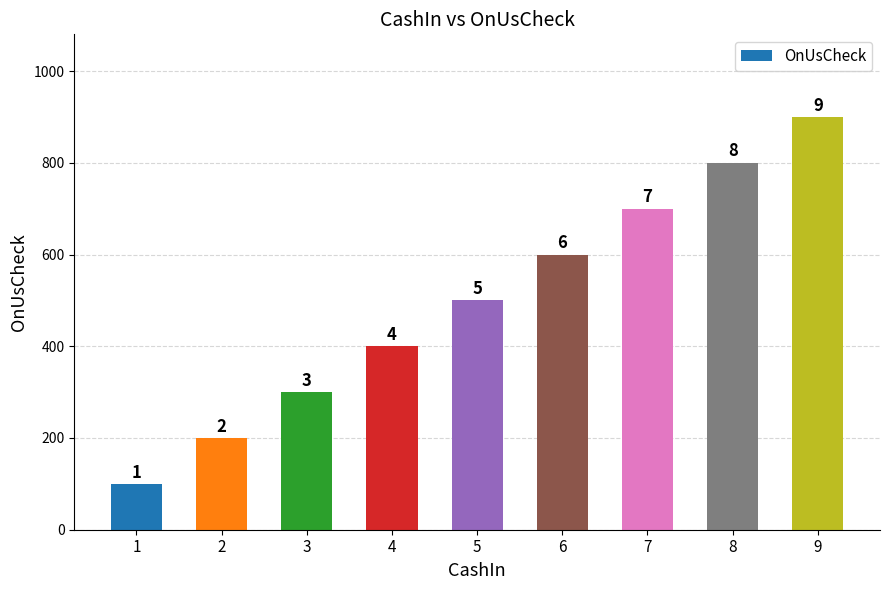

Does the chart contain any negative values?

No